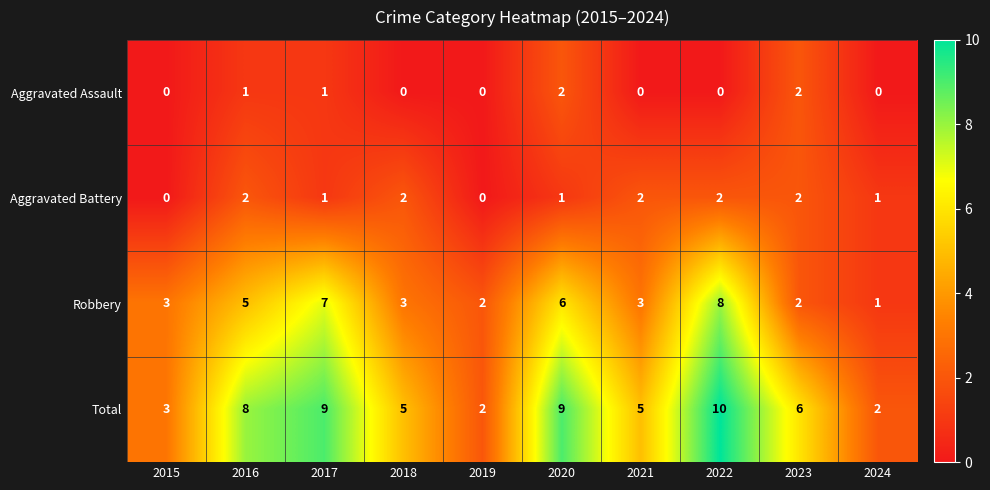

Count the number of data series in this chart.

4